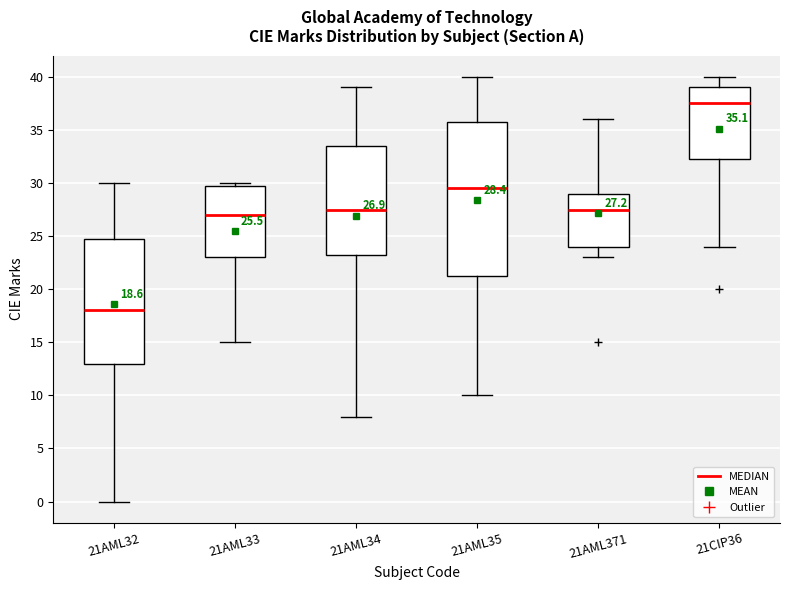

Which box is the tallest, from its lower edge to its upper edge?

21AML35